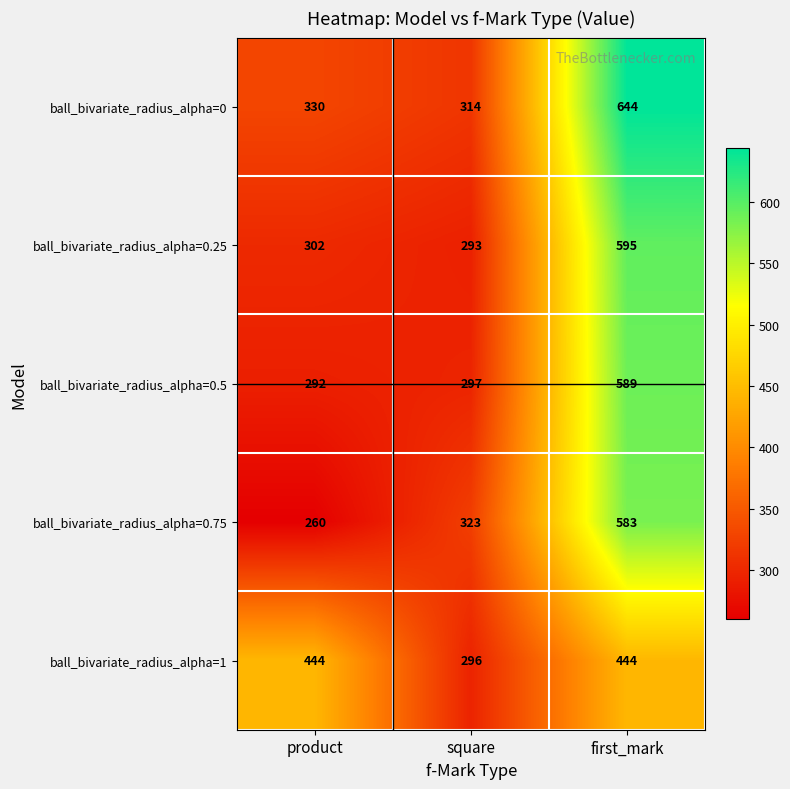

Is the value of ball_bivariate_radius_alpha=0.25 at square greater than the value of ball_bivariate_radius_alpha=0.5 at first_mark?

No